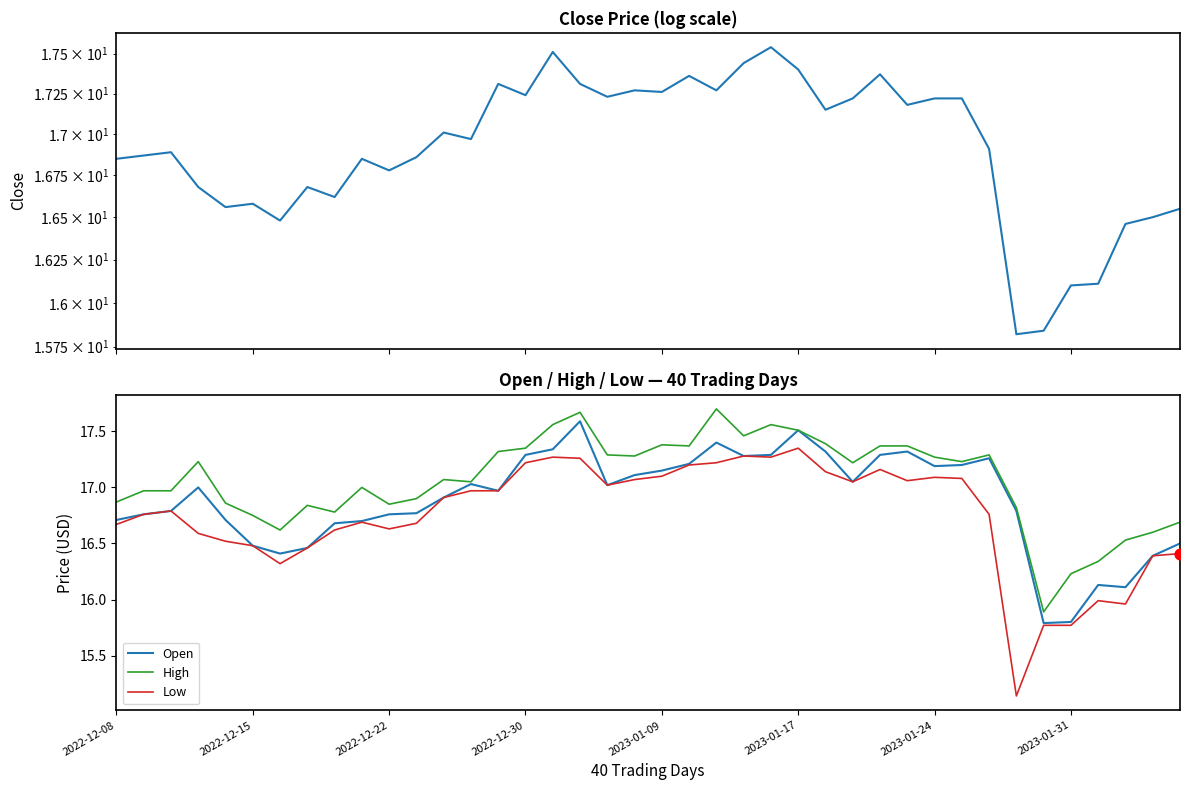

What is the total value across all series at 18?

68.6